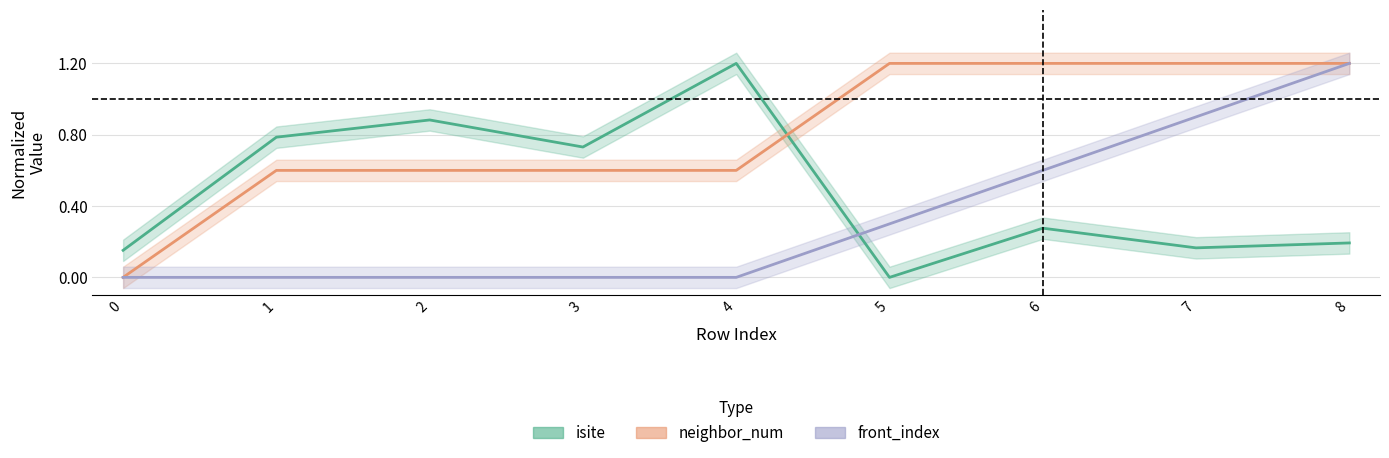

True or false: isite and front_index cross at least once.

True